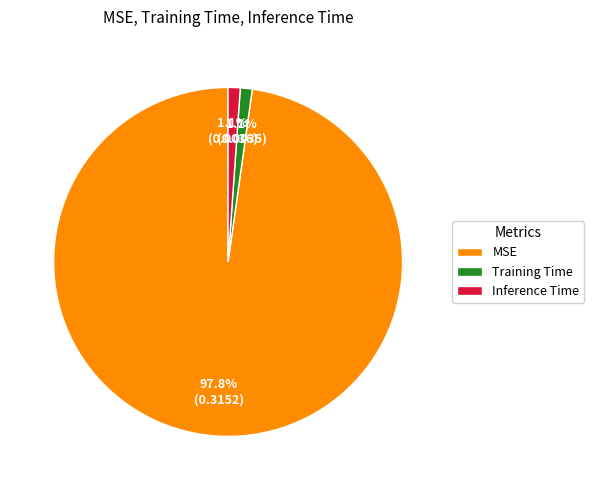

Is it true that Training Time is 11% of the pie?

False